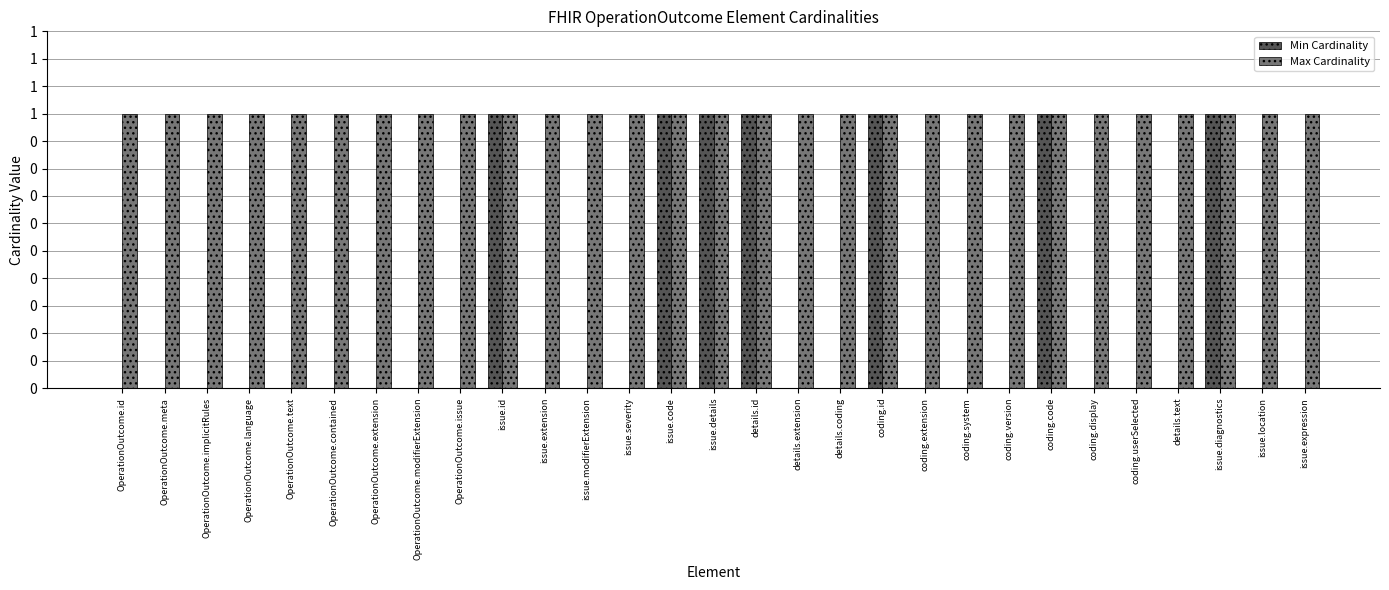

Reading left to right, extract all data points from this chart.

Min Cardinality: 0	0	0	0	0	0	0	0	0	1	0	0	0	1	1	1	0	0	1	0	0	0	1	0	0	0	1	0	0
Max Cardinality: 1	1	1	1	1	1	1	1	1	1	1	1	1	1	1	1	1	1	1	1	1	1	1	1	1	1	1	1	1